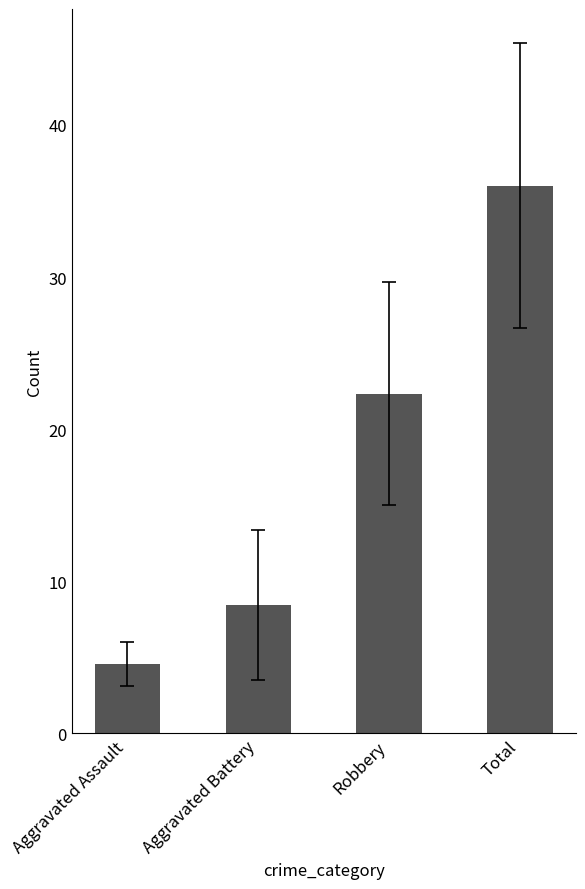

What is the difference between the second highest and minimum values in the Robbery series?

18